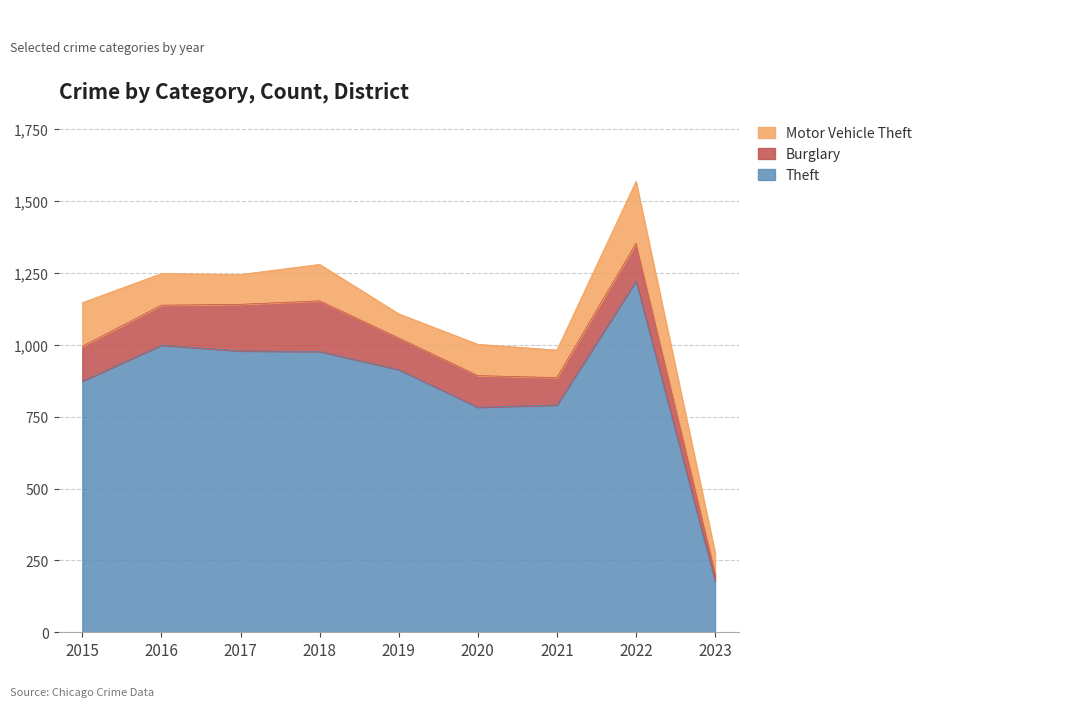

Where is the first local maximum for Theft?

2016